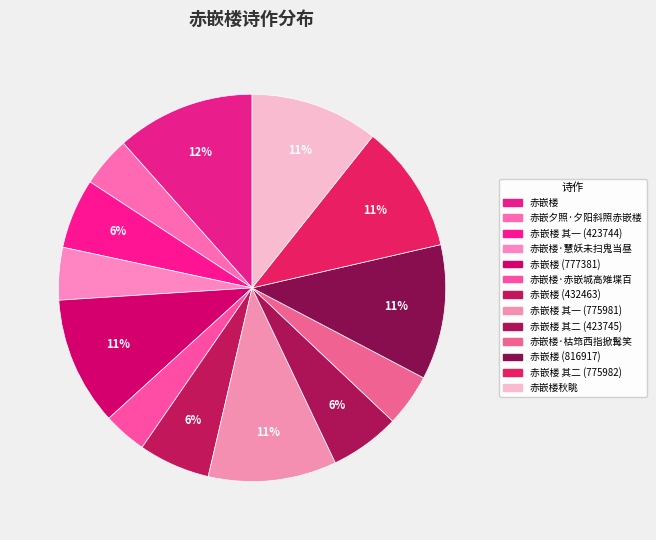

Count the number of slices in the pie.

13